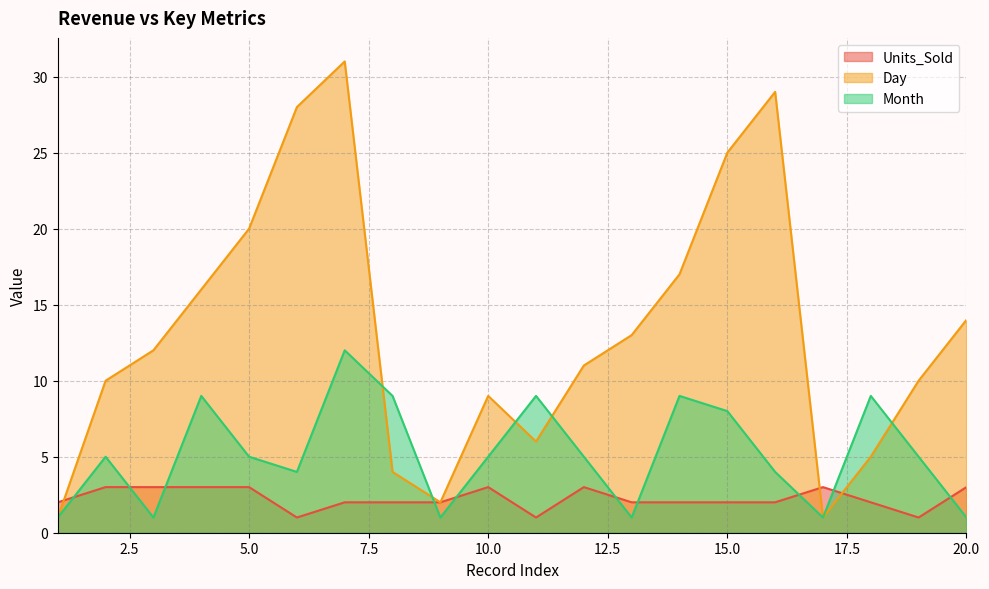

What is the spread (max minus min) of values at 16?

27